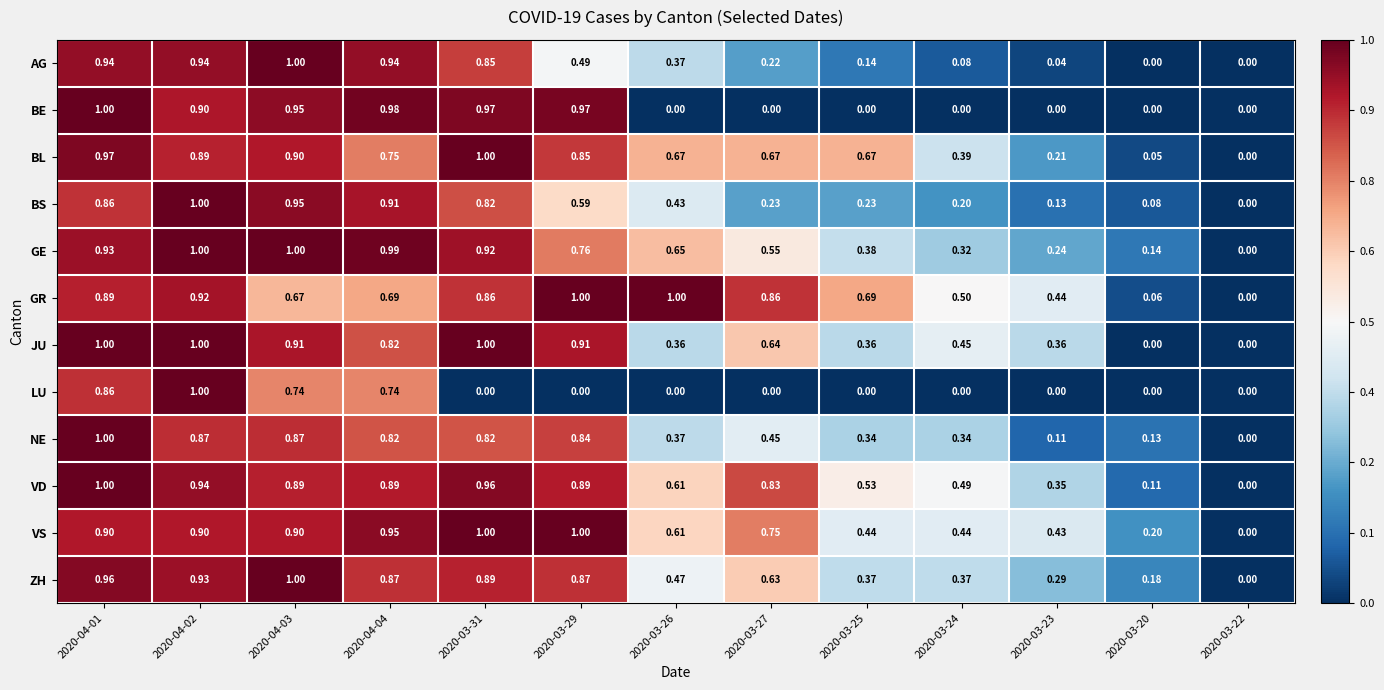

Between 2020-04-02 and 2020-03-31, which series saw the biggest shift?

LU